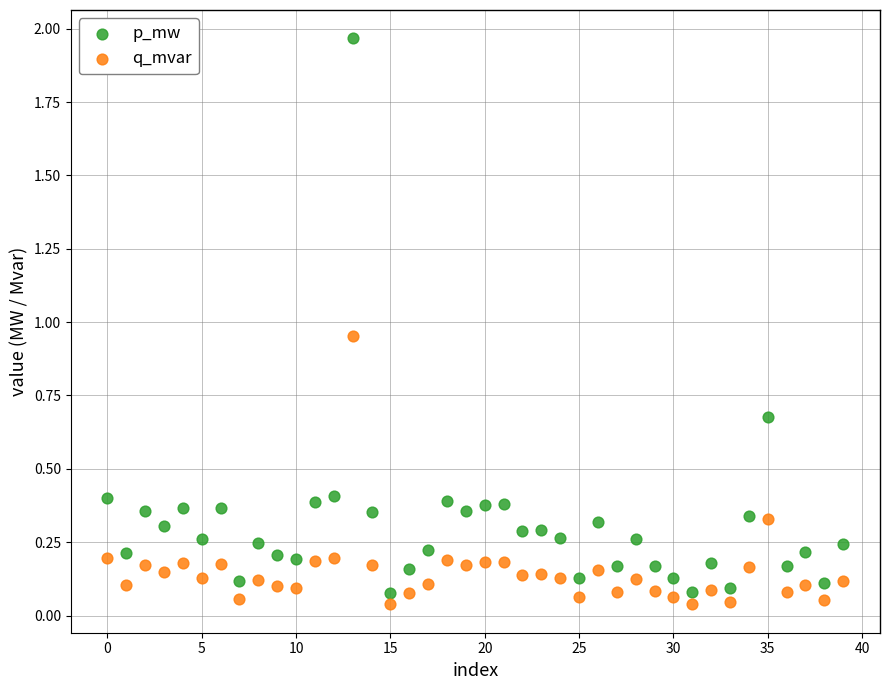

What are all the series names shown in the legend?

p_mw, q_mvar